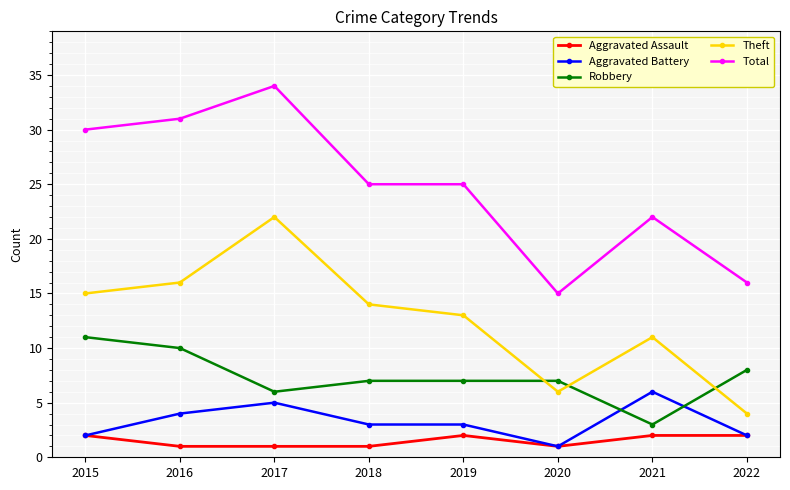

What is the approximate value of Total at 2022?

16